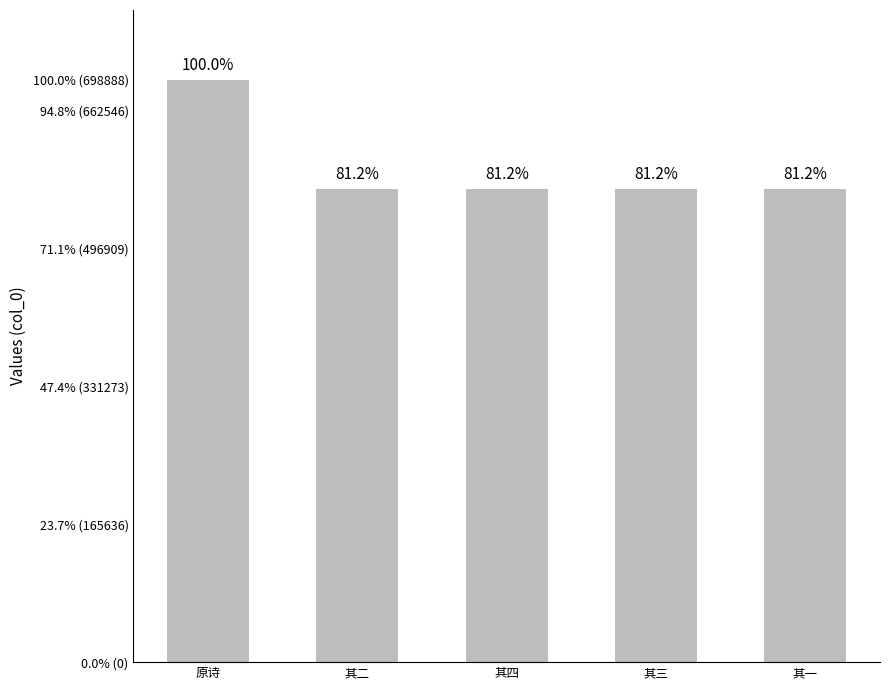

Are the bars horizontal?

No